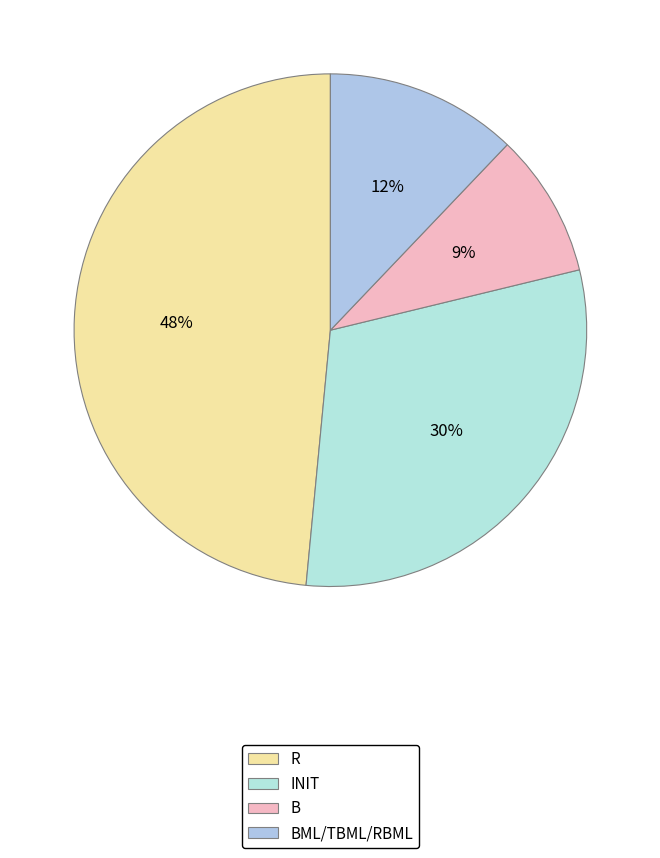

Is INIT the majority of the pie?

No